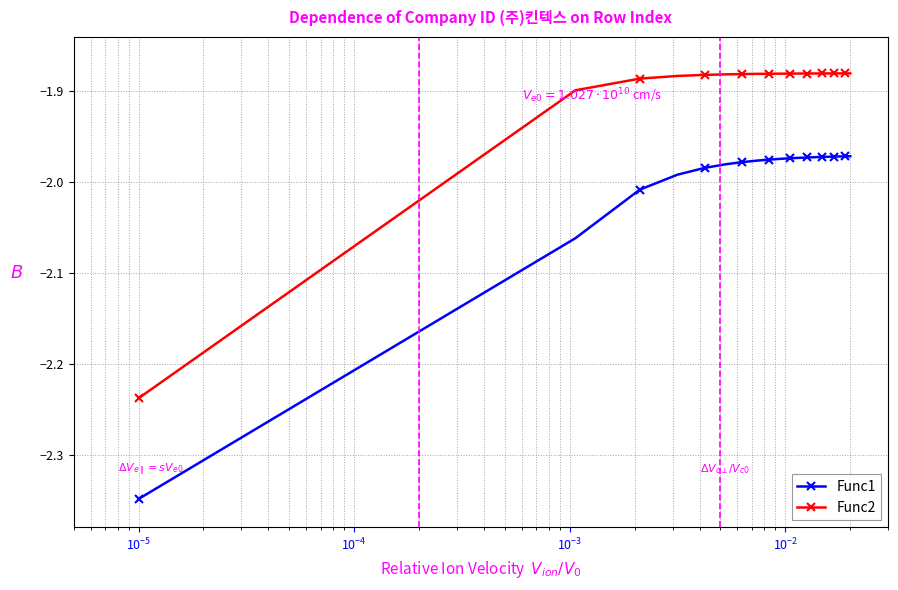

Which series has the largest range (max minus min)?

Func1